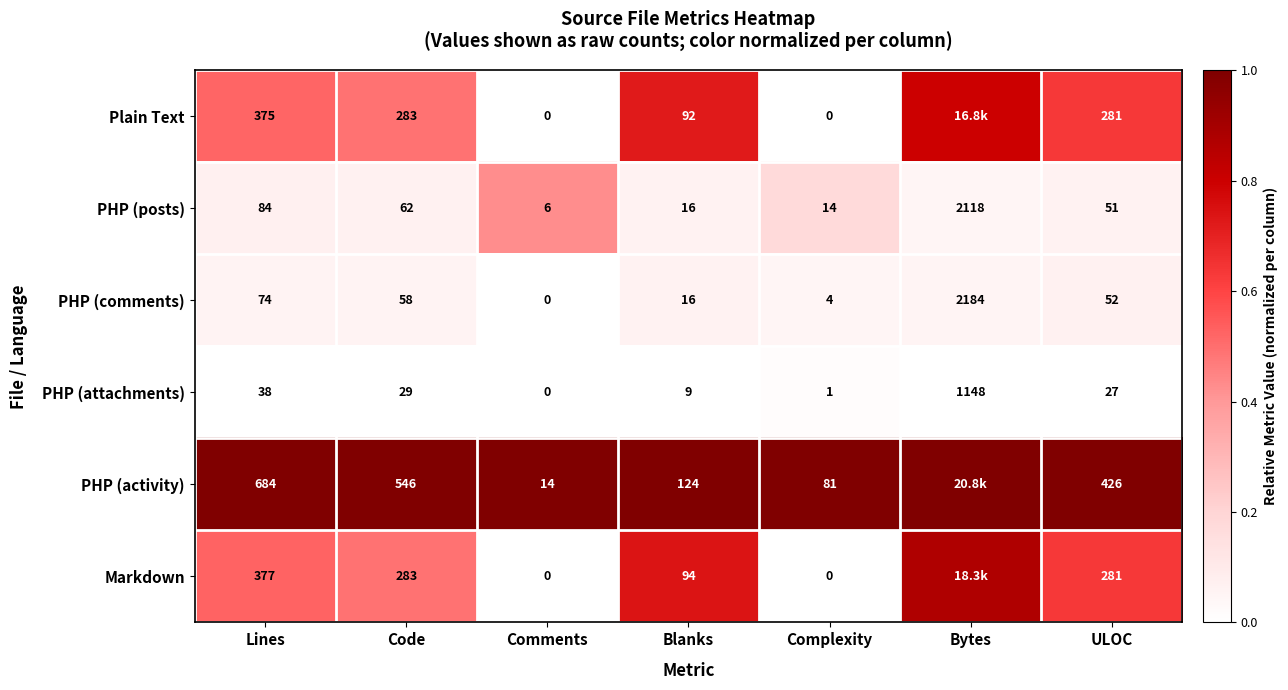

What is the spread (max minus min) of values at Blanks?

115.0